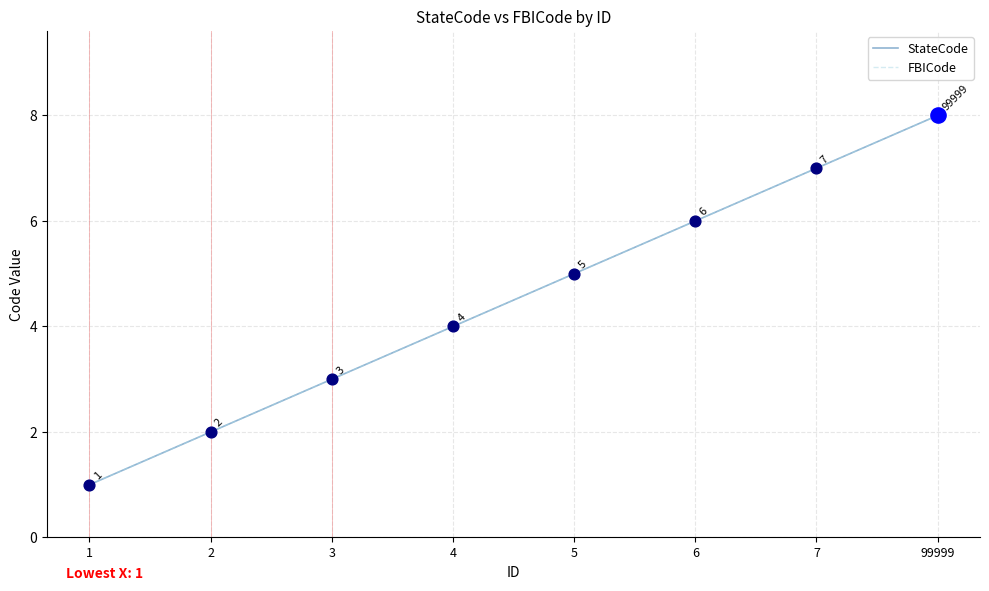

Is this an area chart (filled region under the line)?

No